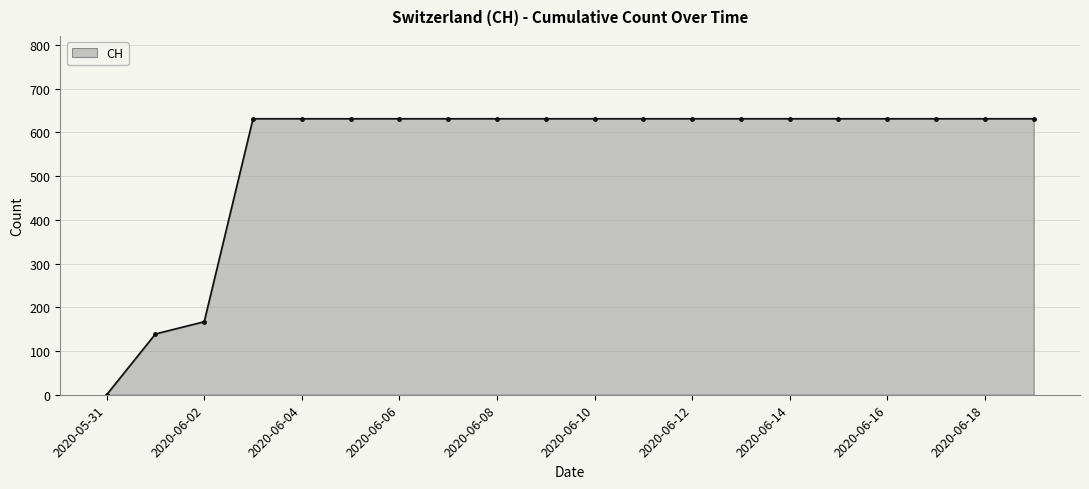

Does the chart display data point markers on the line(s)?

Yes